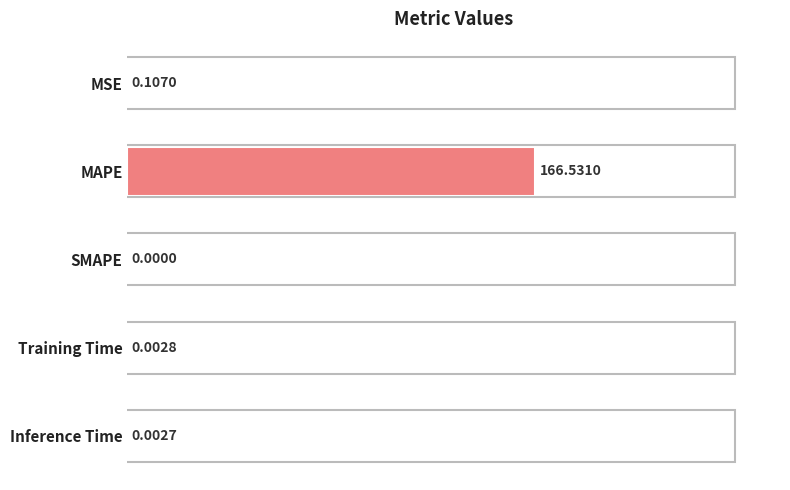

At which label is the value closest to 83?

MSE